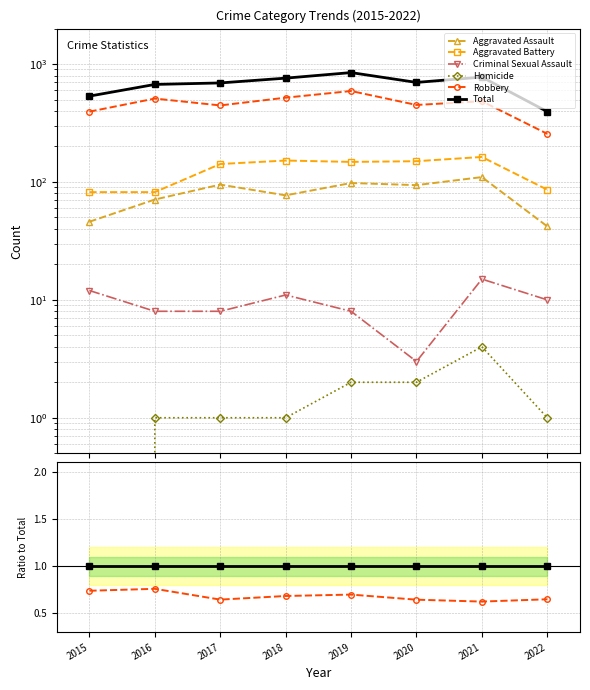

True or false: Homicide has a value of 0.0 at 2018.

False